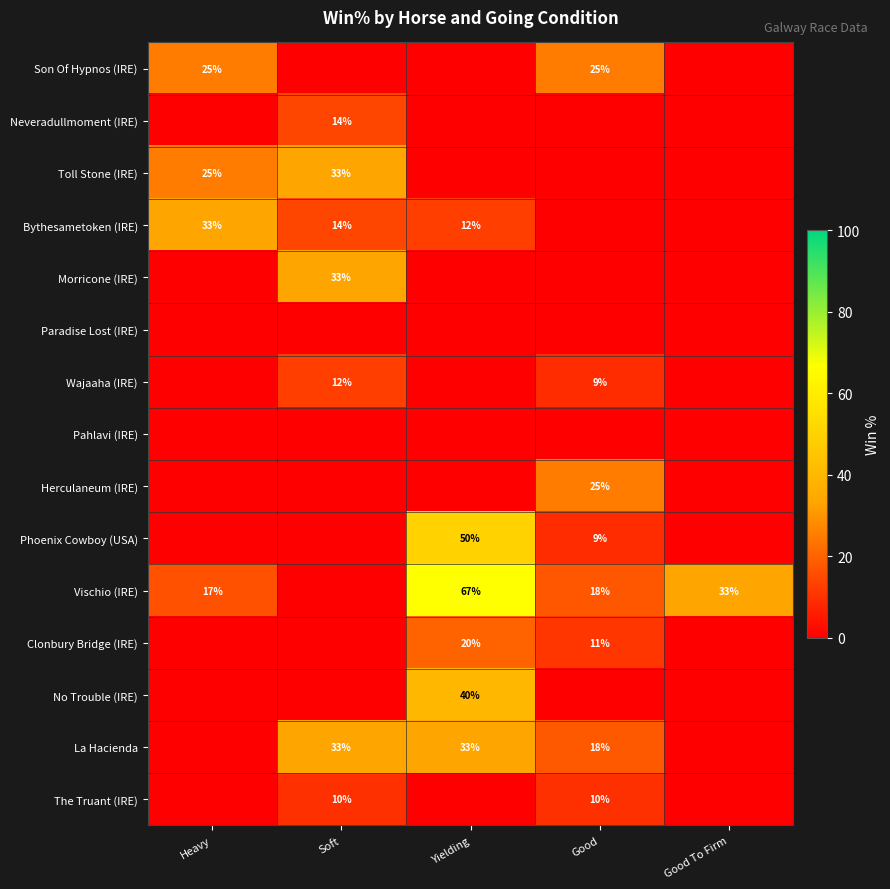

Is it true that Neveradullmoment (IRE) equals 14 at Soft?

True